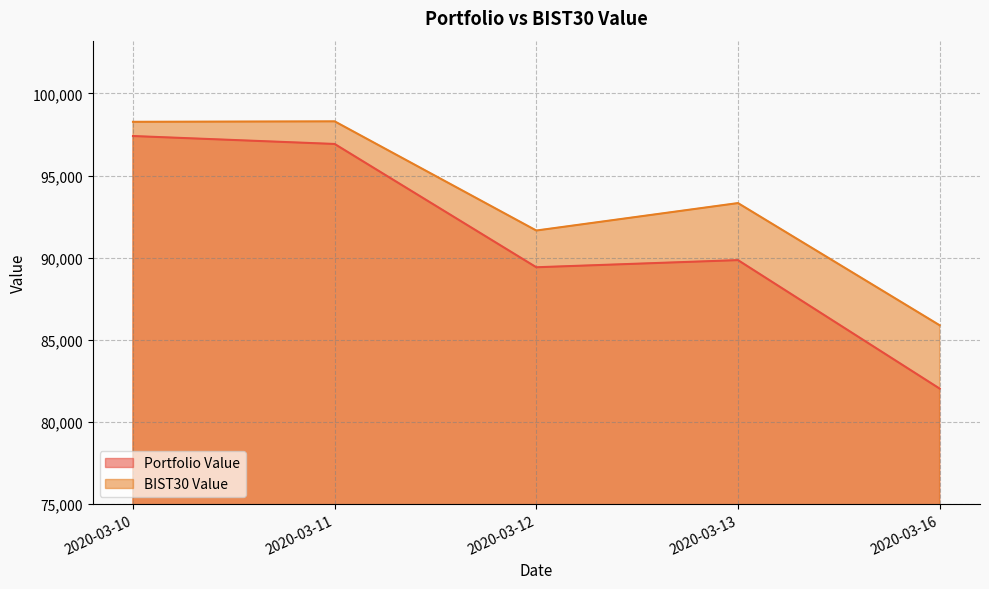

What is the total value across all series at 2020-03-13?

183170.0